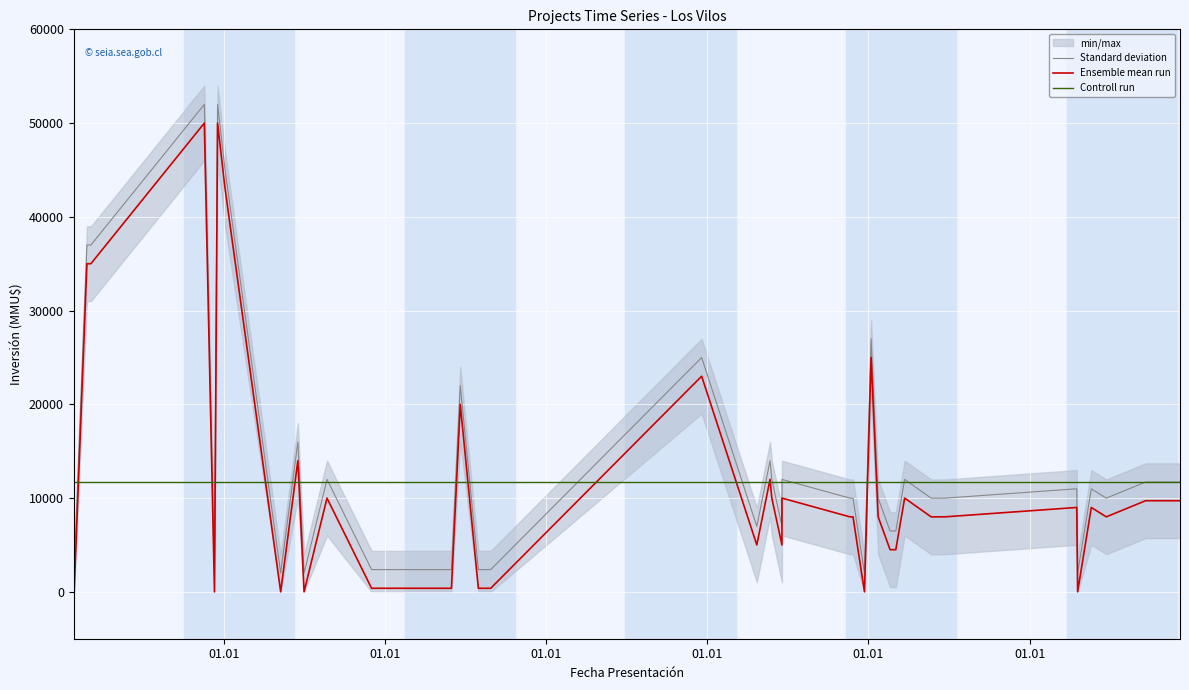

At which label does Ensemble mean run first exceed 8000?

01.01